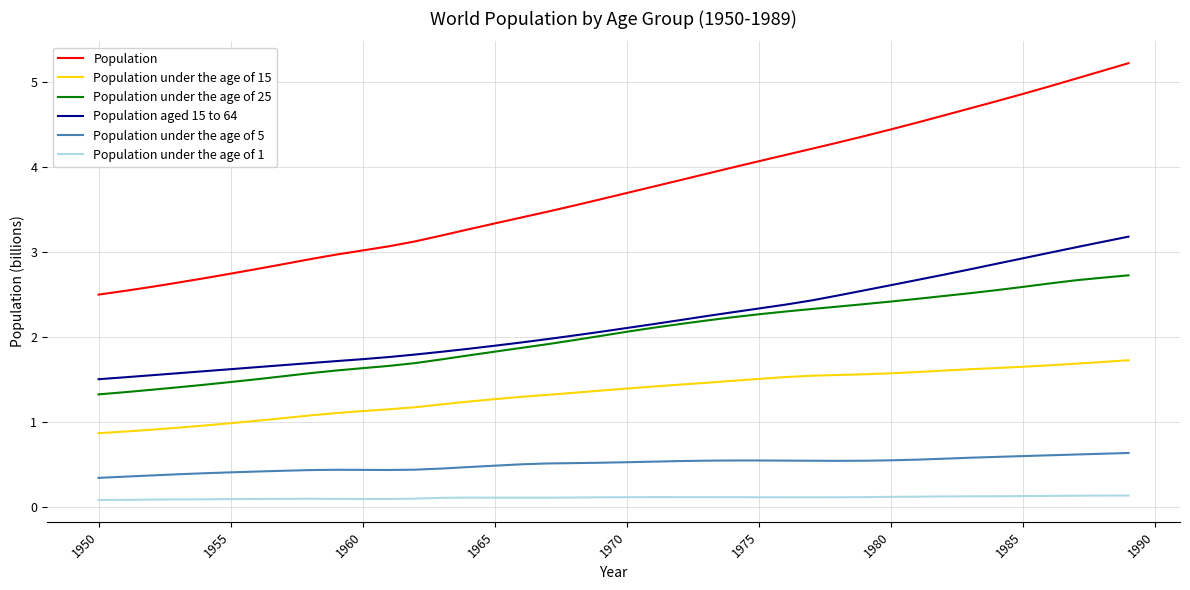

True or false: Population and Population under the age of 1 cross at least once.

False